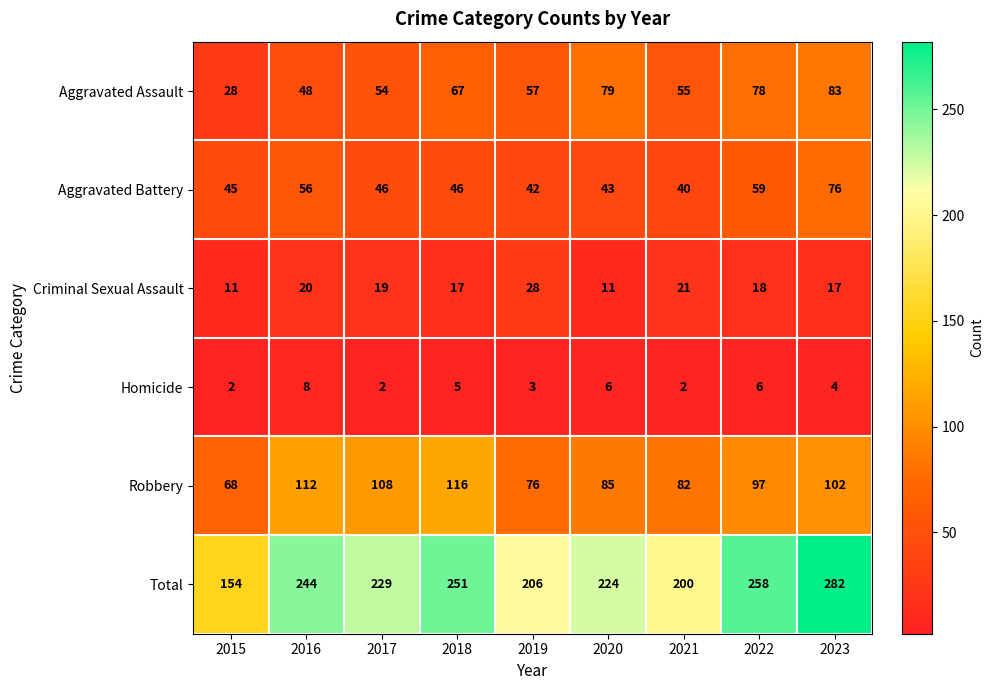

At which category is the sum across all series the highest?

2023